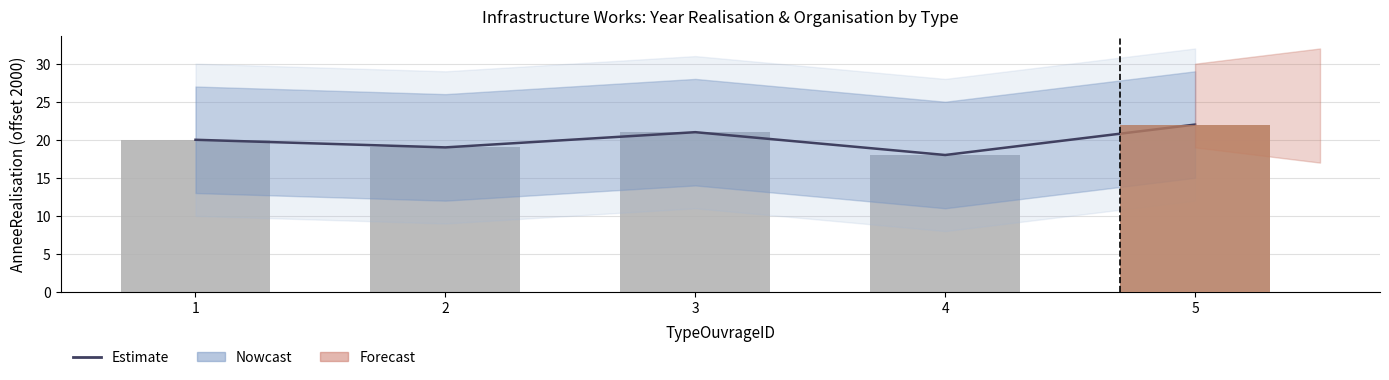

What is the total value across all series at 5?

44